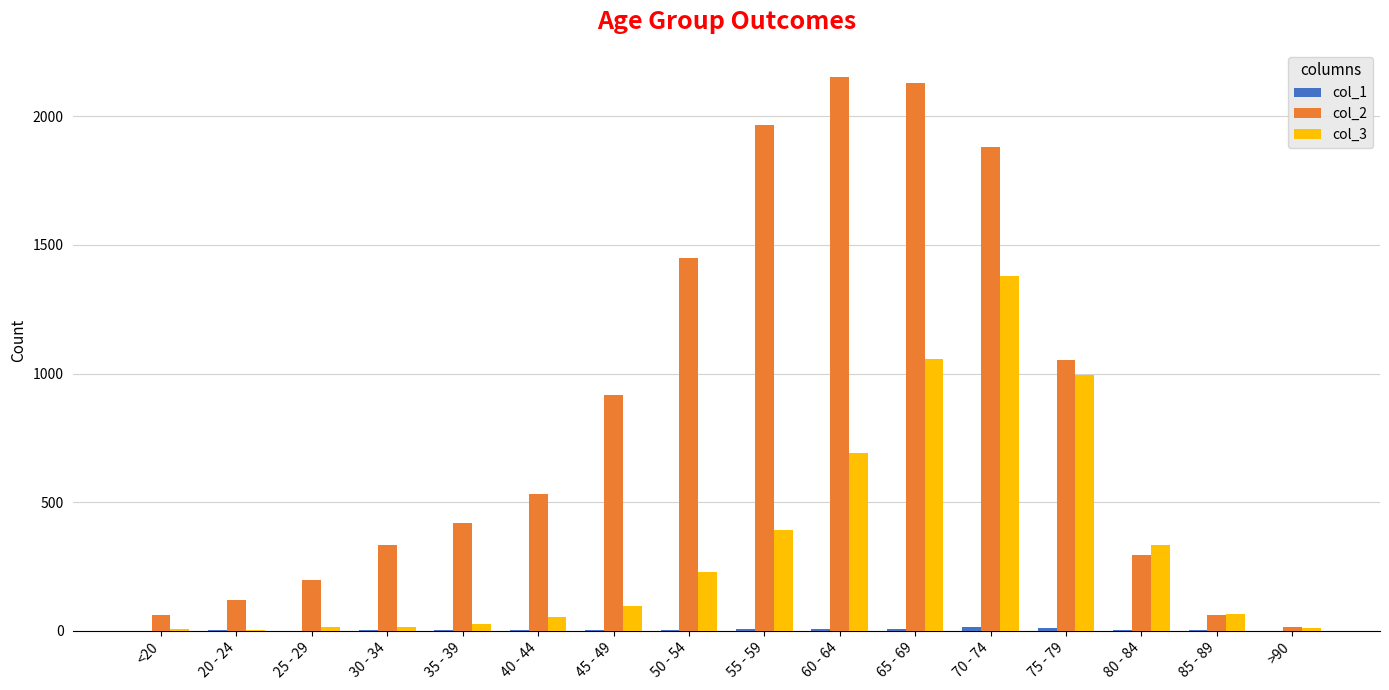

True or false: col_3 has a value of 392 at 55 - 59.

True